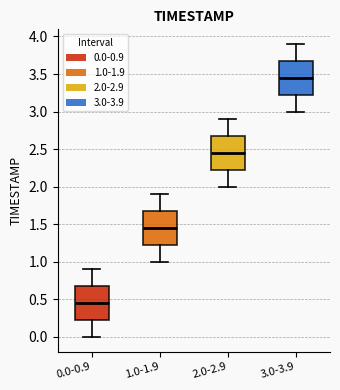

Reading left to right, read every box against the y-axis: the position of its median line, the range the box covers, and the ends of its whiskers. The values are not printed on the chart, so give them approximately, as read against the axis.

0.0-0.9: median 0.45, box 0.25 to 0.70, whiskers 0.00 to 0.90
1.0-1.9: median 1.45, box 1.25 to 1.70, whiskers 1.00 to 1.90
2.0-2.9: median 2.45, box 2.25 to 2.70, whiskers 2.00 to 2.90
3.0-3.9: median 3.45, box 3.25 to 3.70, whiskers 3.00 to 3.90